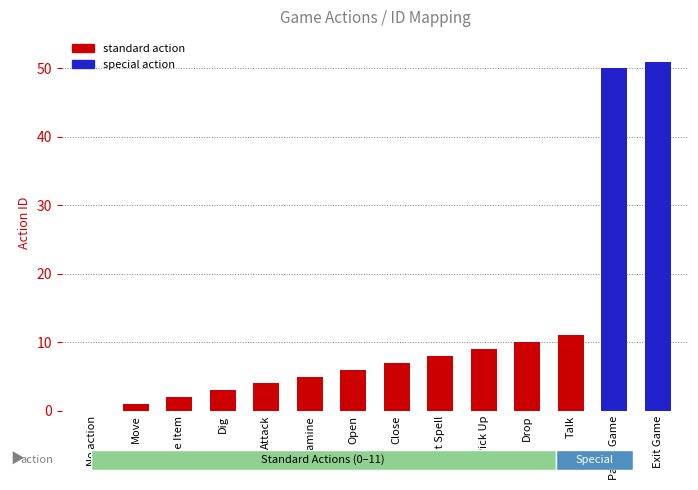

Reading right to left, extract all data points from this chart.

51	50	11	10	9	8	7	6	5	4	3	2	1	0